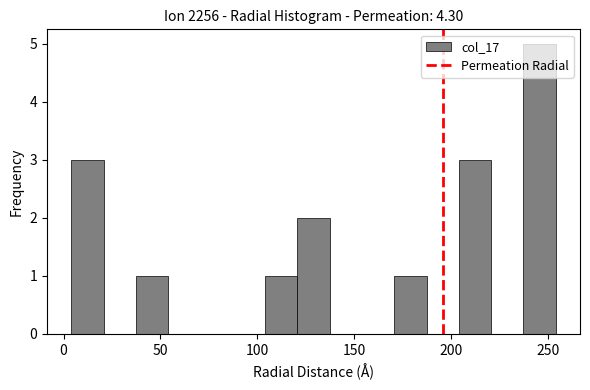

Read against the x-axis, roughly where is the centre of the tallest bar?

245